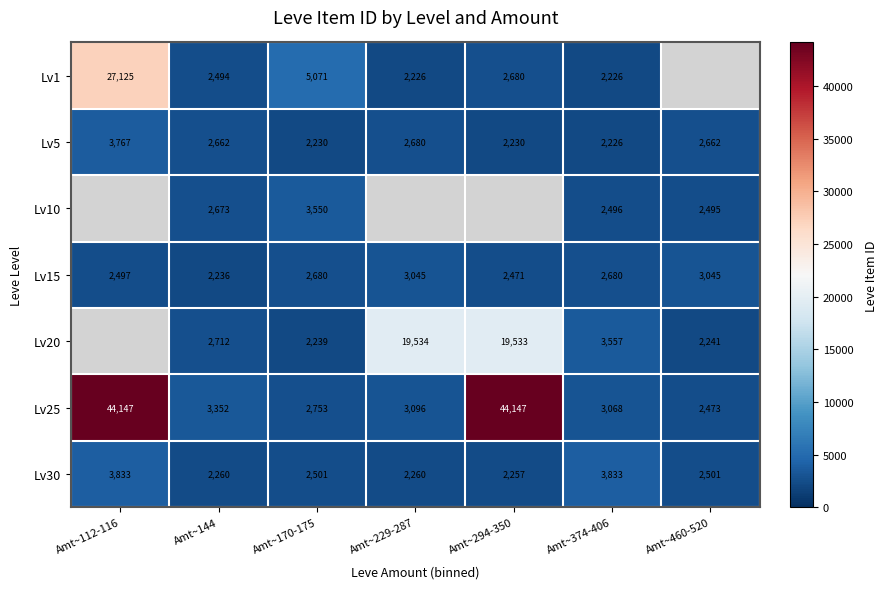

What is the lowest value of the Lv15 series?

2236